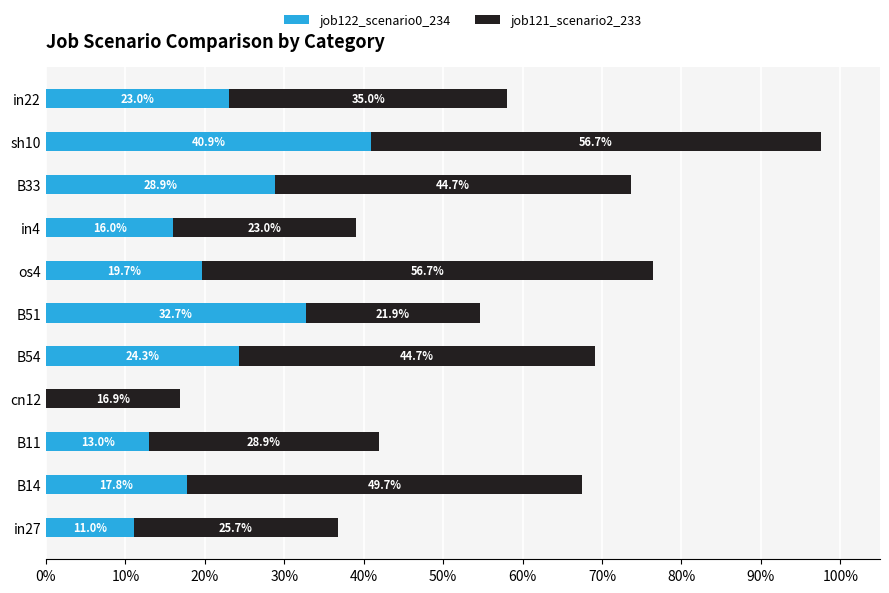

Which series has the largest total across all categories?

job121_scenario2_233